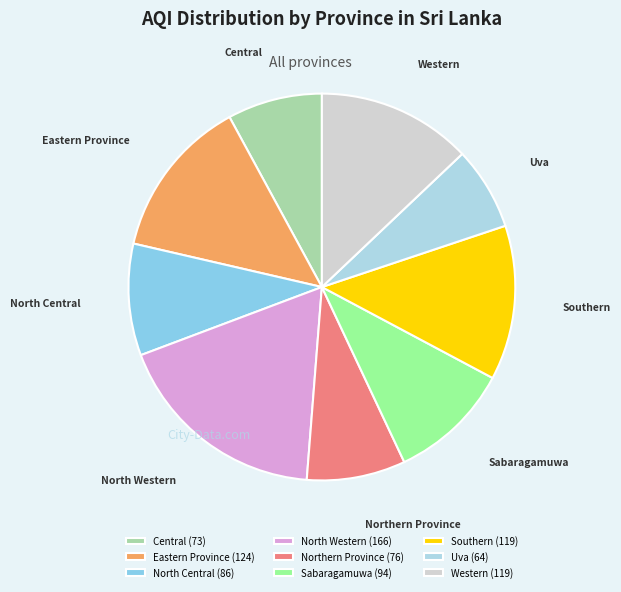

Which category has the smallest portion of the pie?

Uva